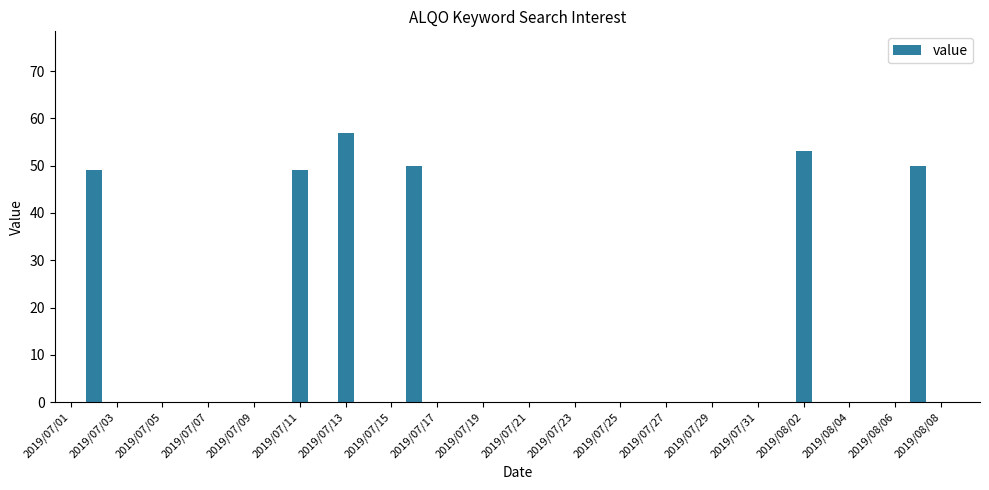

What is the greatest value displayed?

57